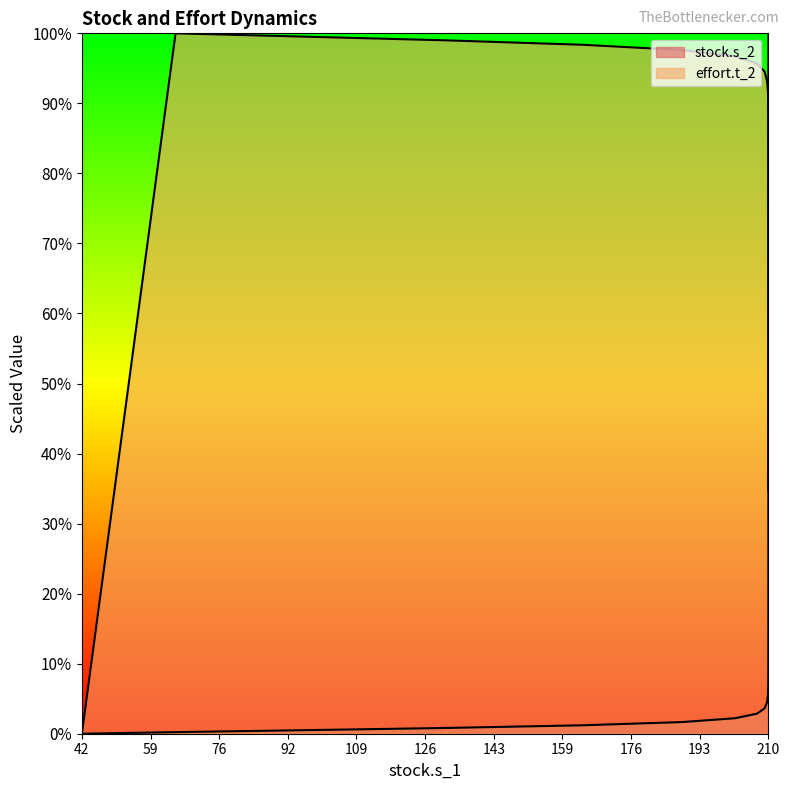

Which series changed the most between 209.735601284439 and 209.735601499673?

stock.s_2